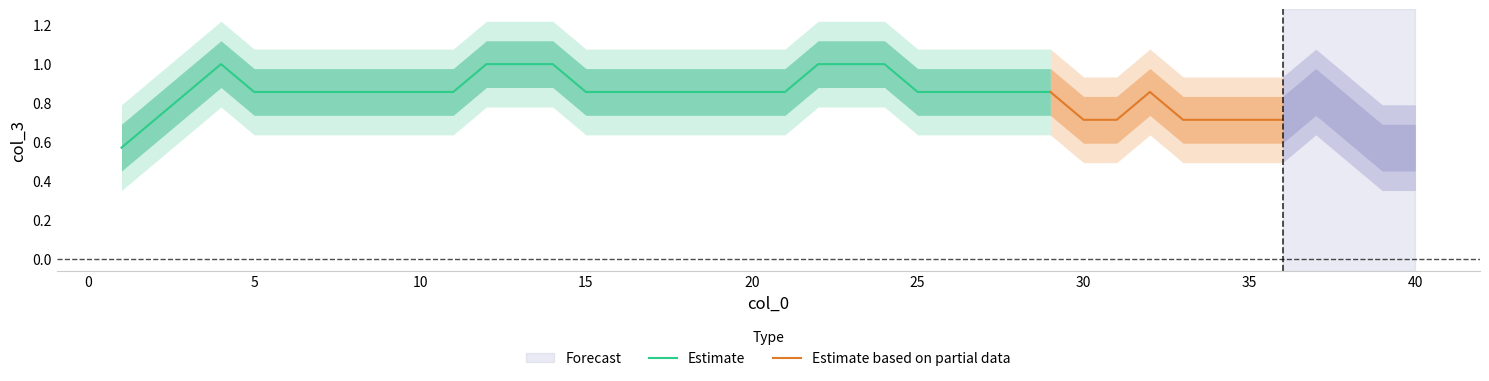

What is the maximum value for Estimate?

1.0